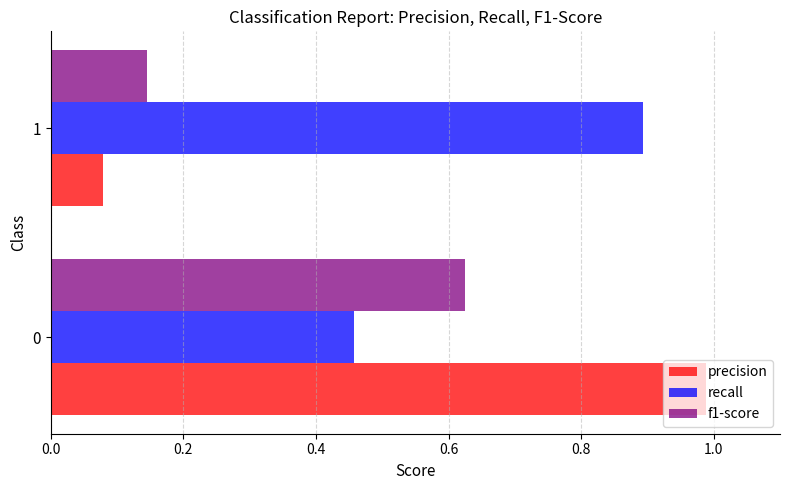

What is the difference between the maximum and minimum values in the recall series?

0.4